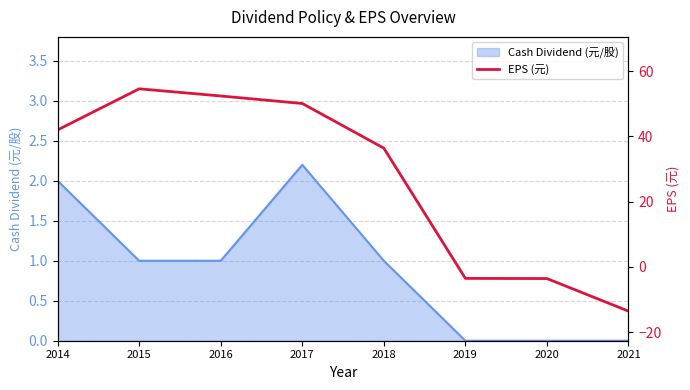

What is the sum of all values?

214.8